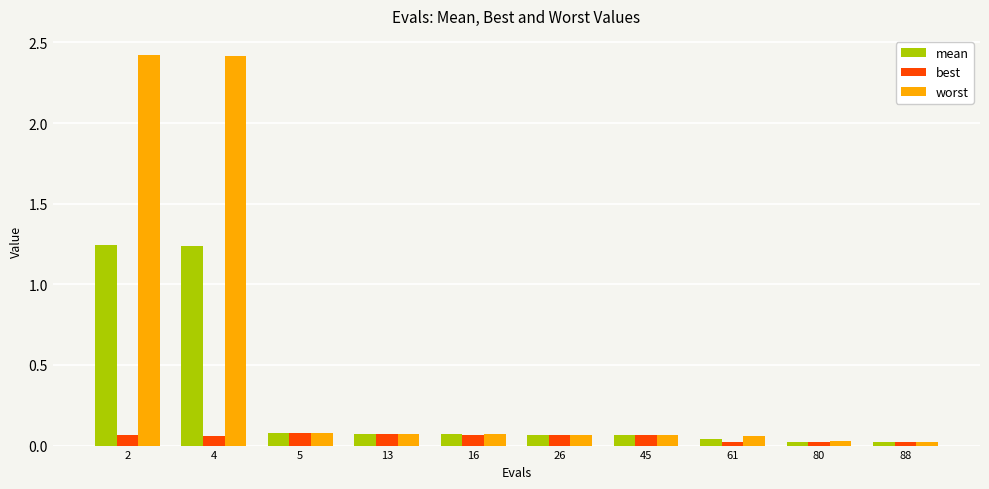

Is the value of best at 80 greater than the value of worst at 4?

No